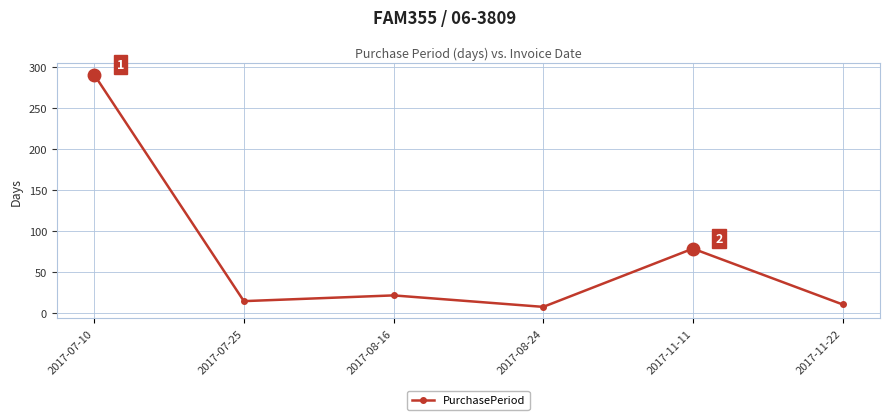

What is the sum of all values?

426